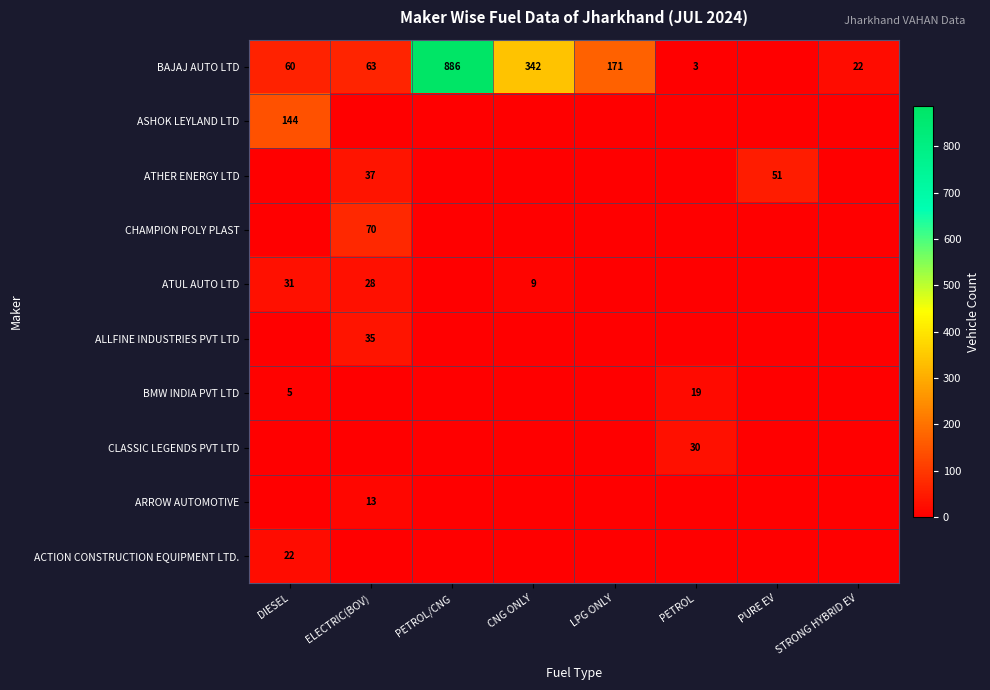

Is it true that ARROW AUTOMOTIVE equals 5 at ELECTRIC(BOV)?

False